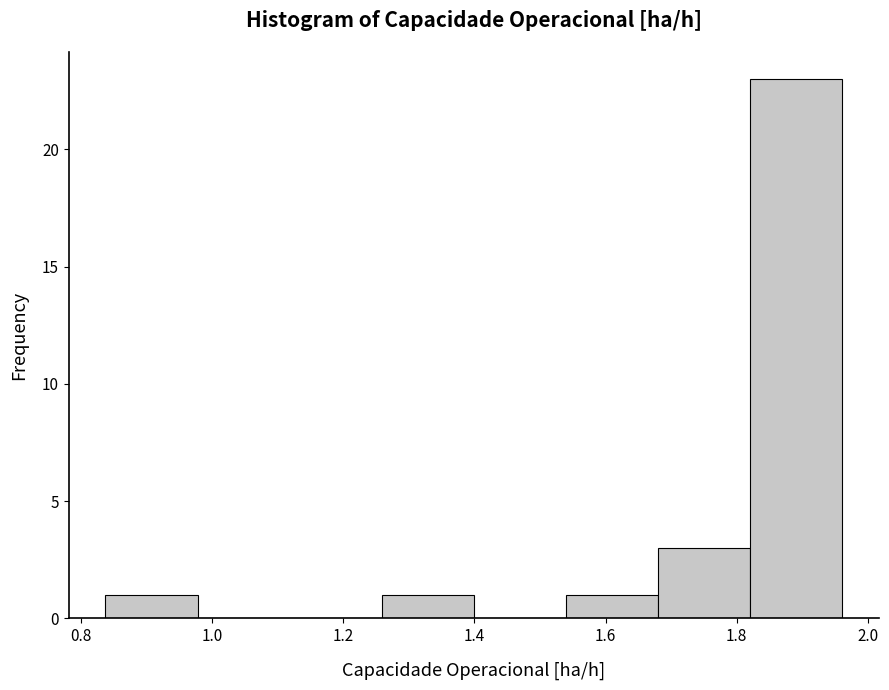

What is the height of the bar covering 1.68 to 1.82 on the x-axis? Neither the bar edges nor the heights are printed on the chart, so give them approximately, as read against the axes.

3